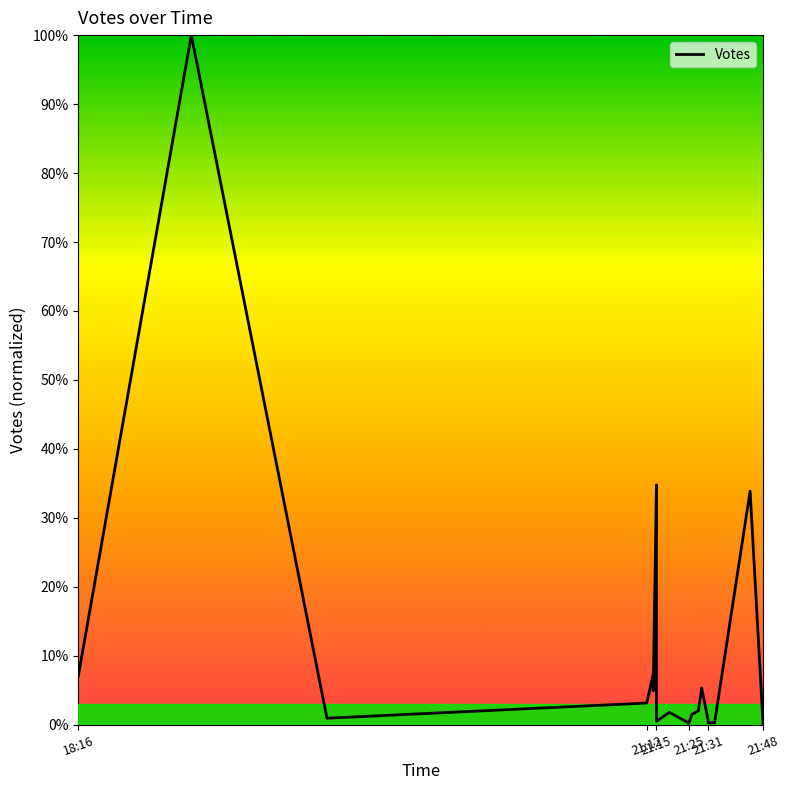

The value at 21:31 is 0.1. True or false?

True